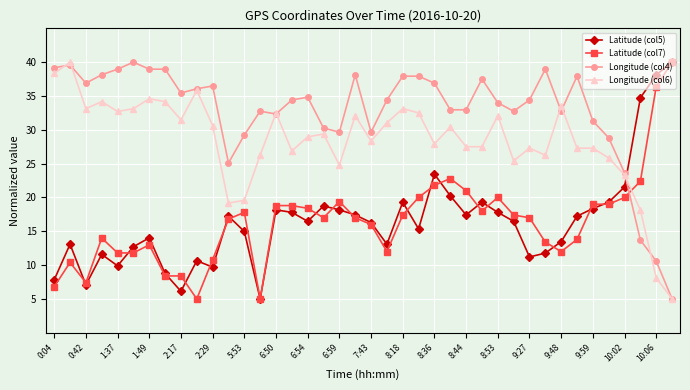

What is the difference between the maximum and minimum values in the Latitude (col7) series?

35.0